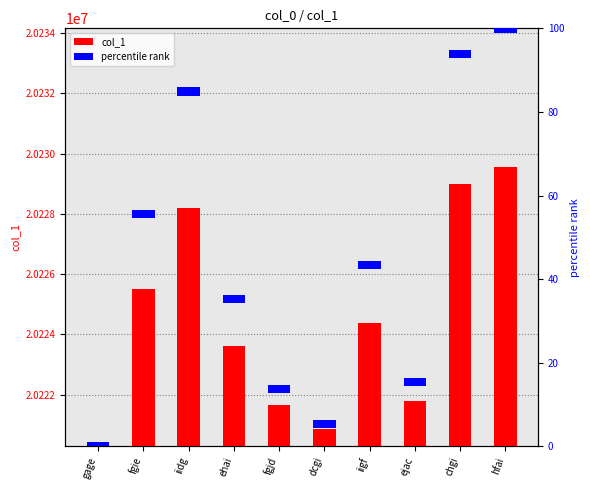

What is the label of the 2nd bar from the right?

chgi